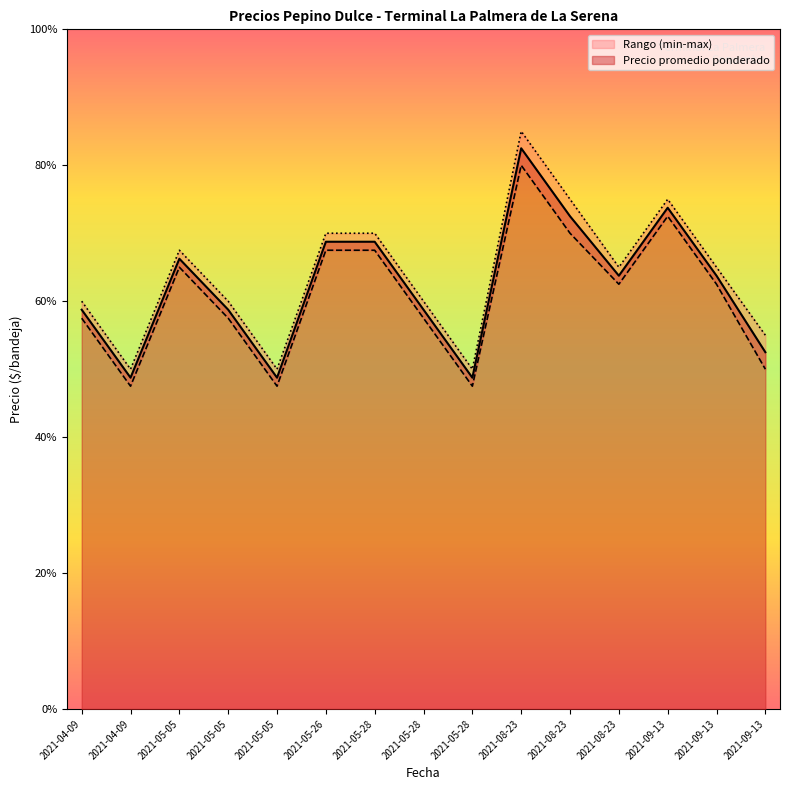

What is the difference between the second highest and second lowest values in the Precio minimo series?

10000